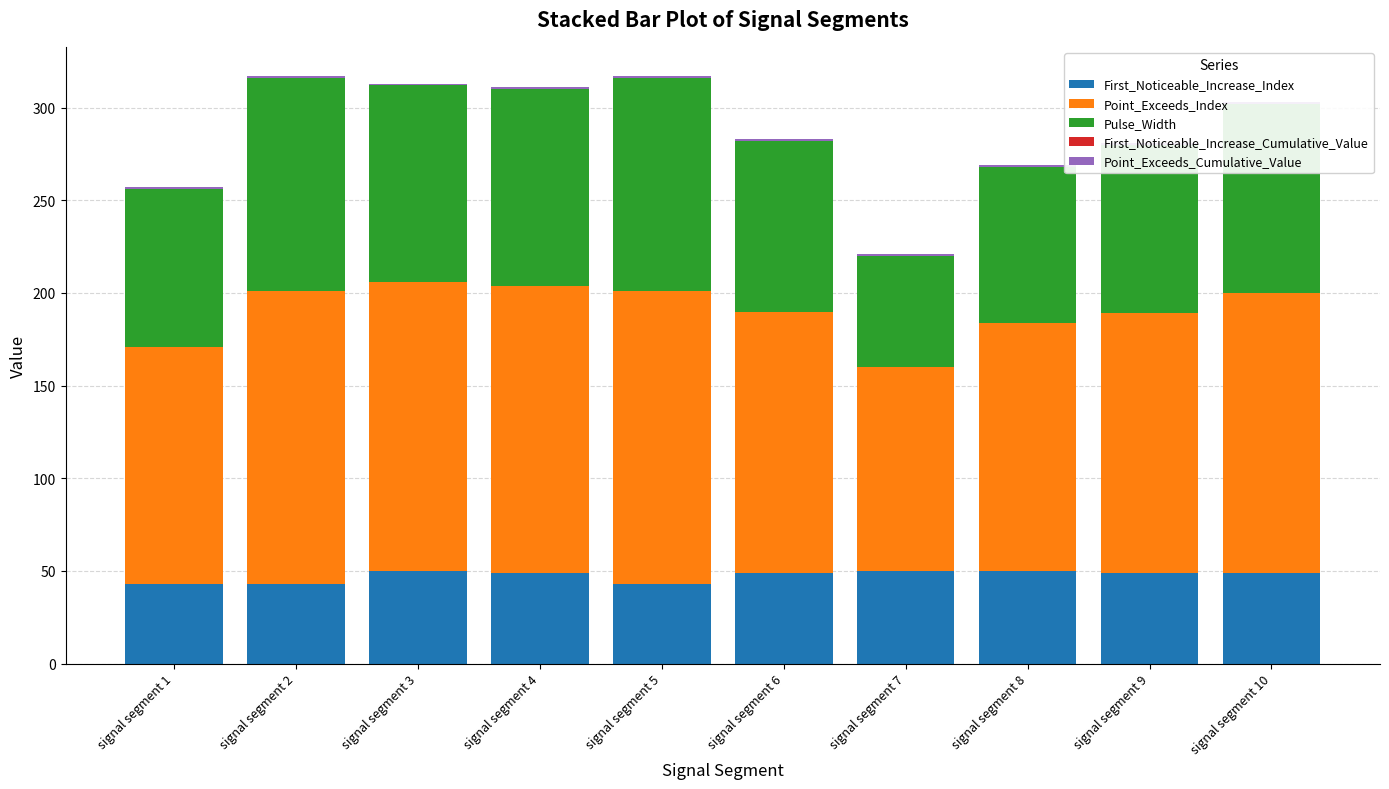

How many Point_Exceeds_Cumulative_Value values are between 0 and 1?

10